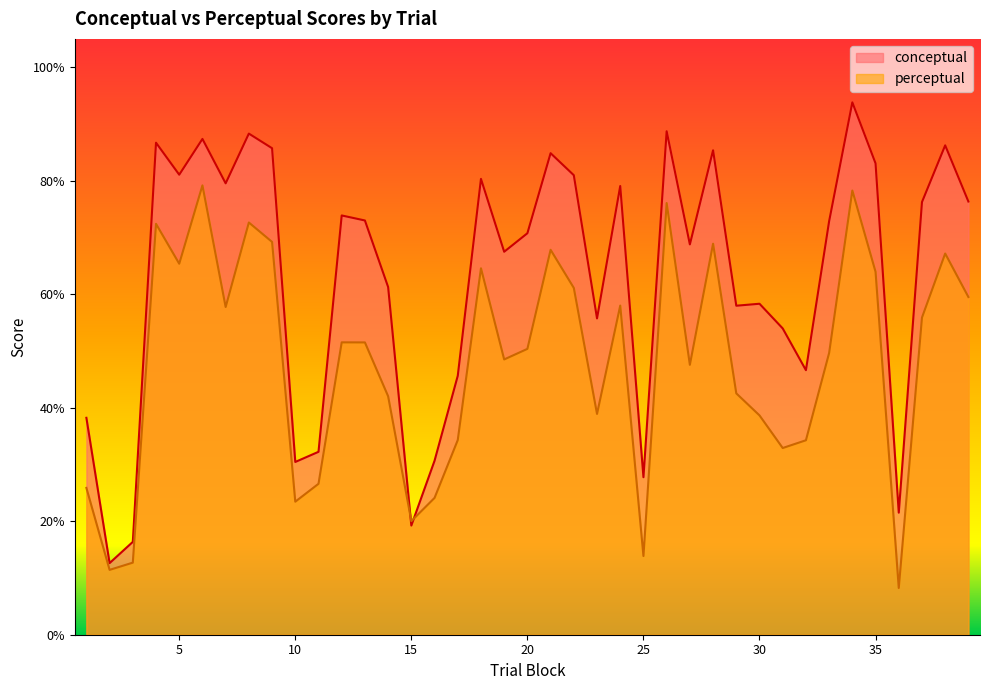

Is the value of perceptual at 32 greater than the value of conceptual at 20?

No